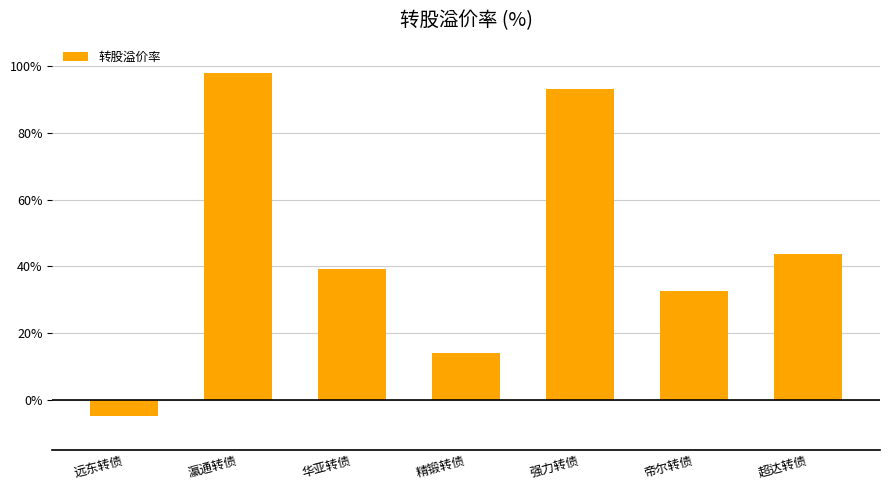

What is the ratio of the value at 超达转债 to the value at 瀛通转债?

0.4